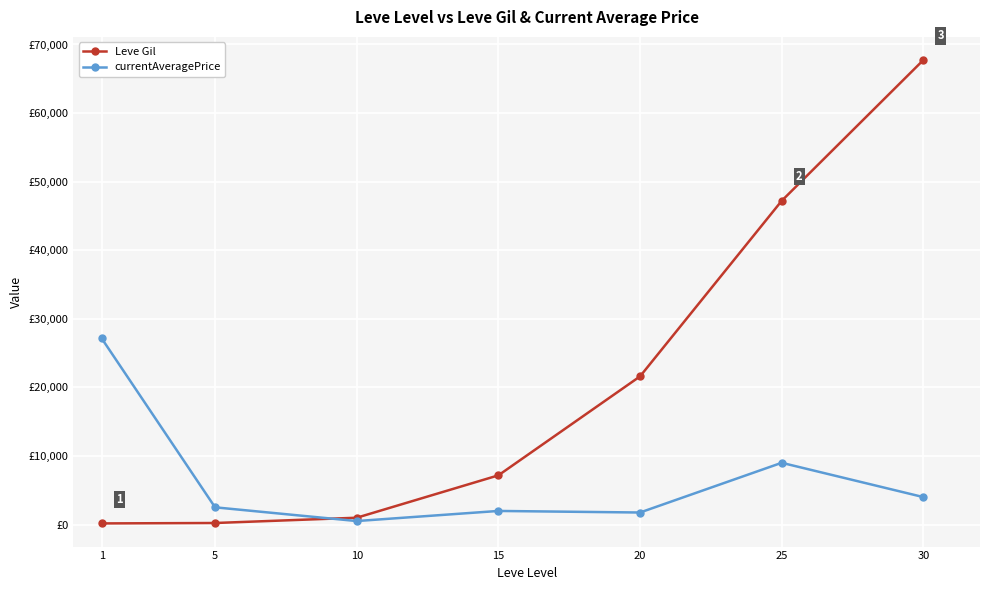

What is the greatest value displayed?

67730.0